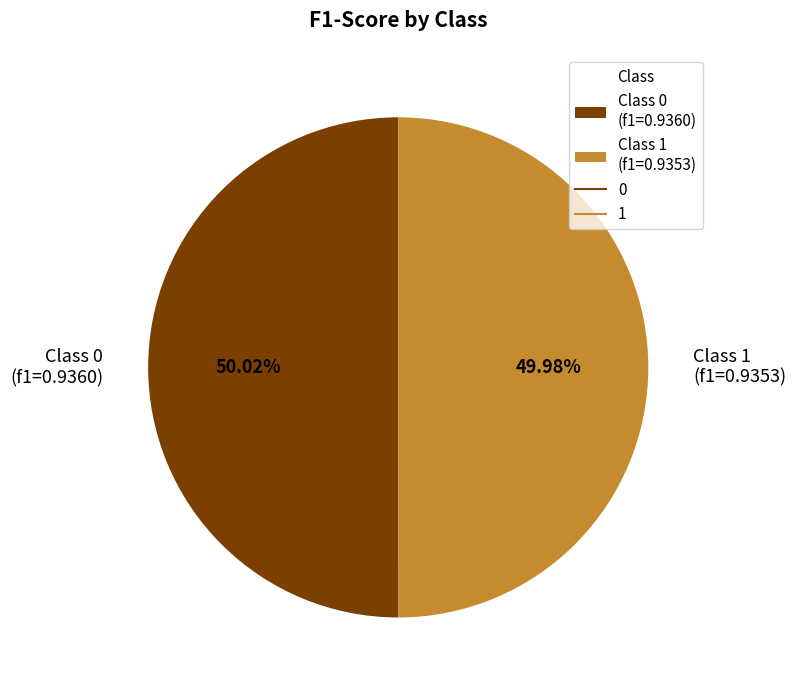

To the nearest percent, what is the average slice percentage?

50%